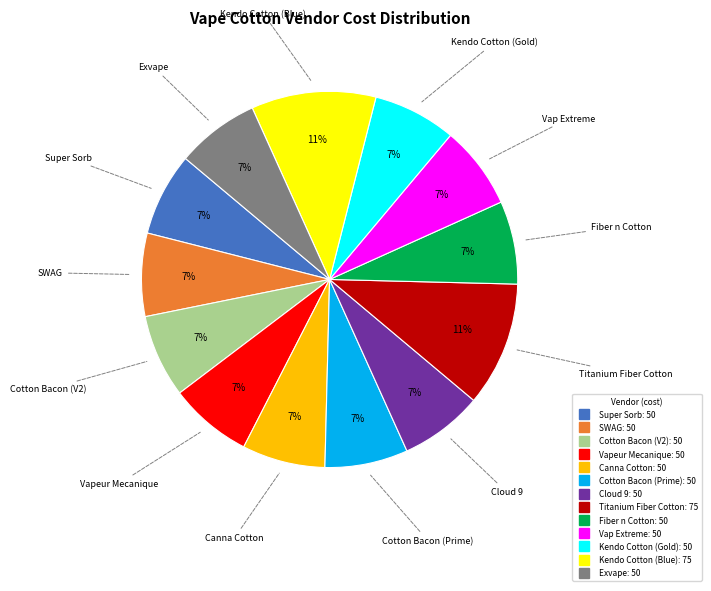

To the nearest percent, what is the combined percentage of Exvape and Kendo Cotton (Blue)?

18%